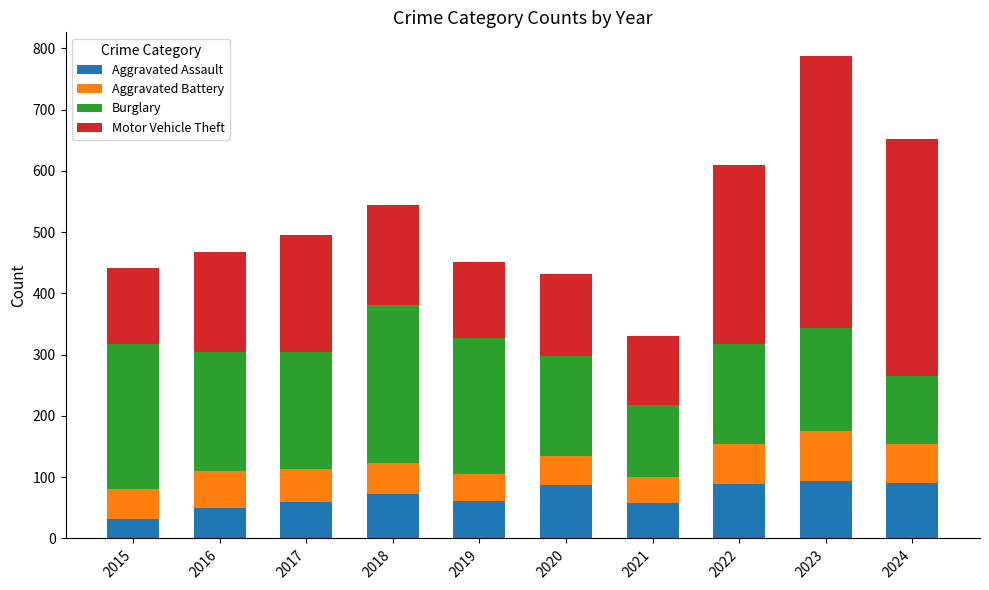

At which category is the sum across all series the highest?

2023